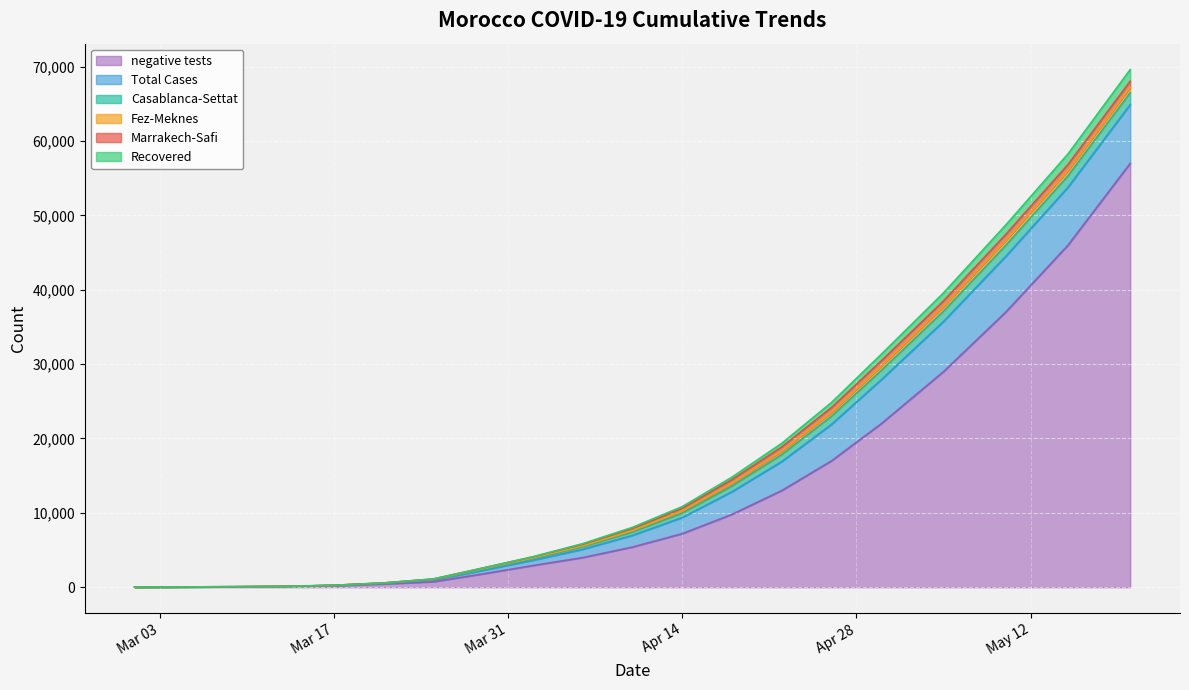

What is the highest value of the negative tests series?

57000